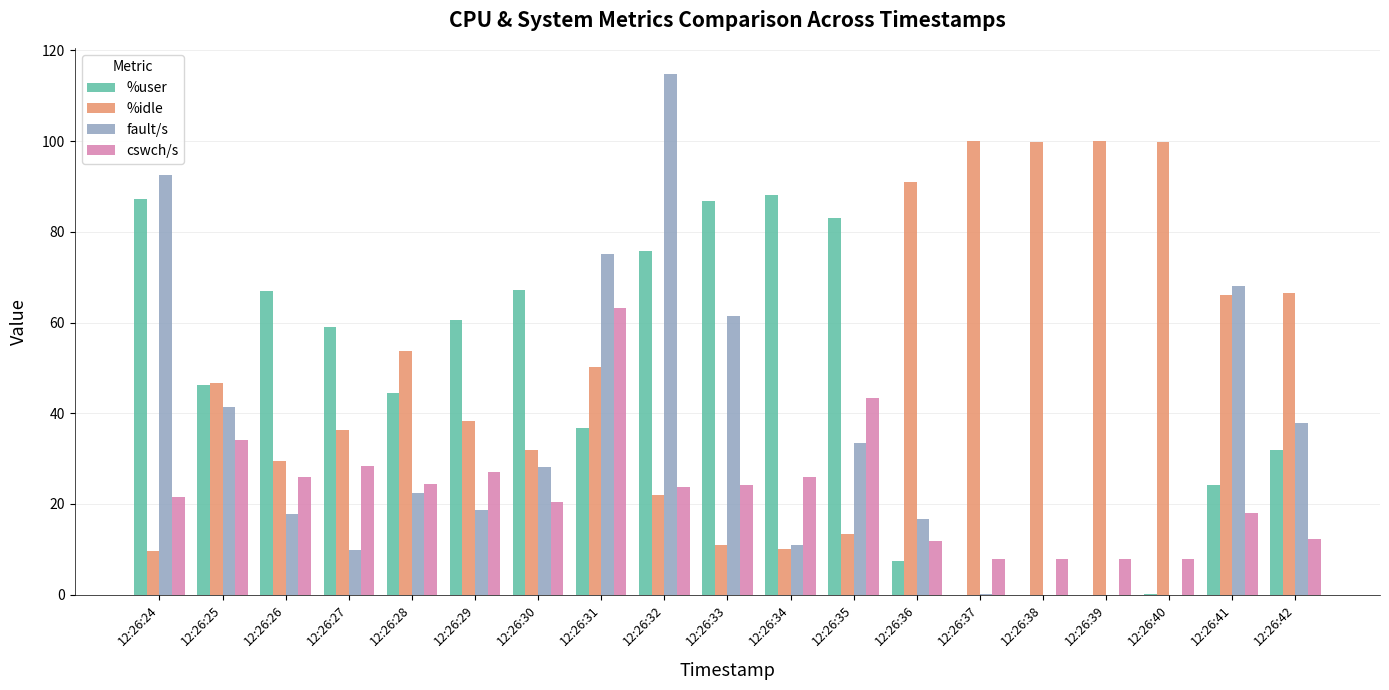

The value of %idle at 12:26:40 is 99.8. True or false?

True